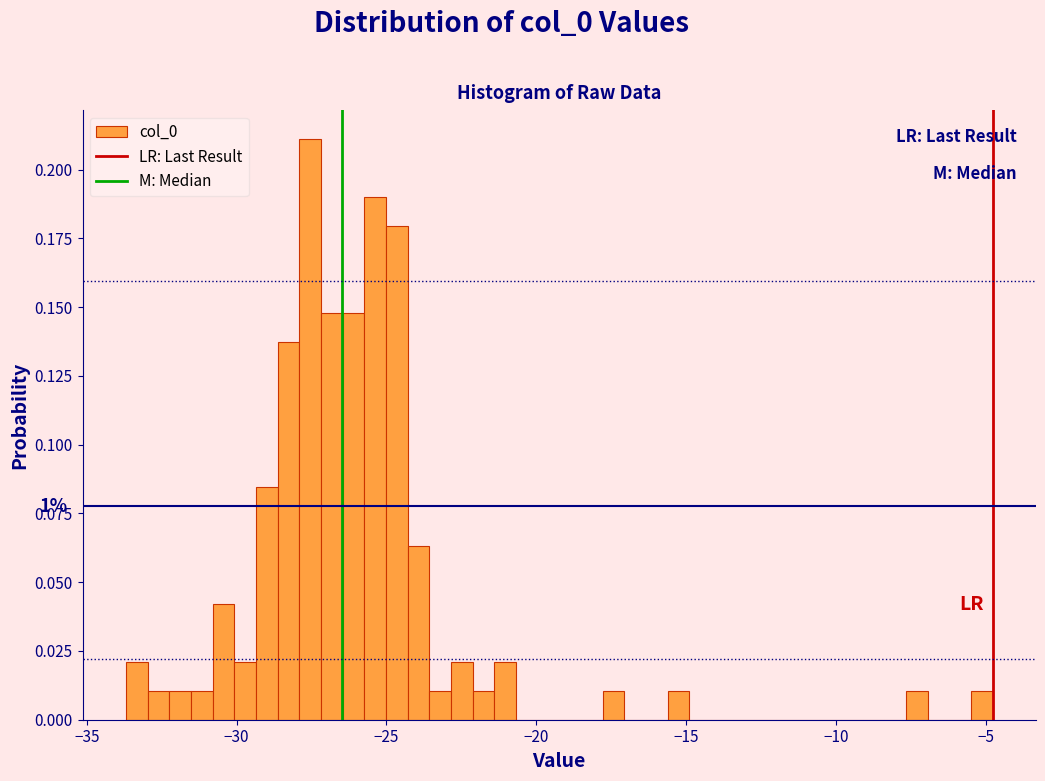

Read against the x-axis, roughly where is the centre of the tallest bar?

-27.5